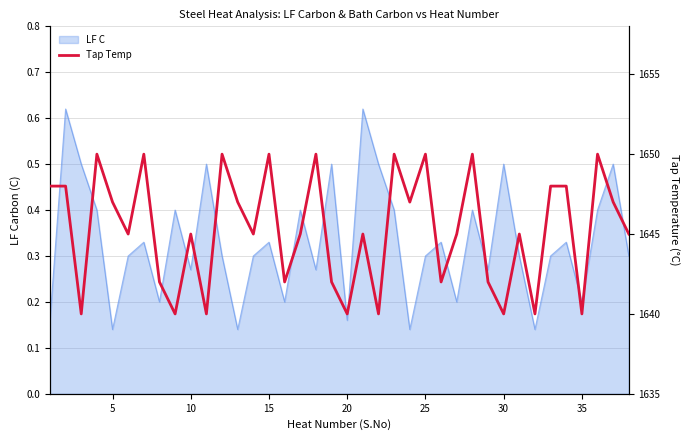

True or false: there are more than 0 points higher than both neighbors.

True